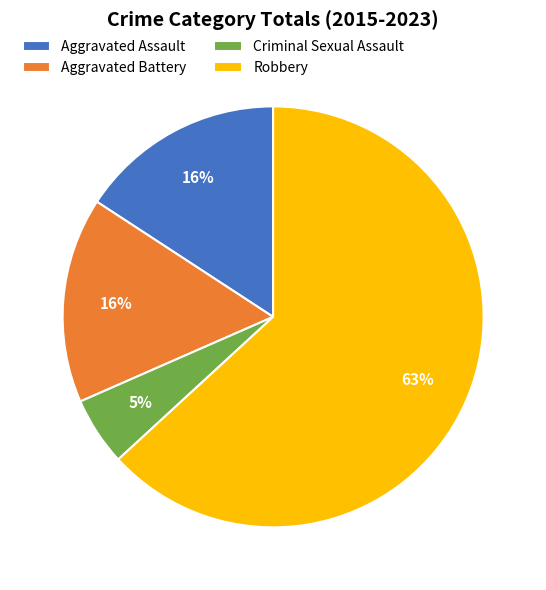

What percentage is the Aggravated Battery slice, to the nearest percent?

16%